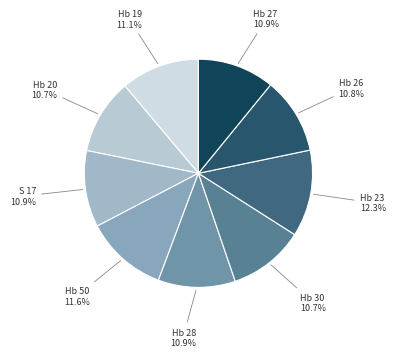

What is the ratio of the value at Hb 27 to the value at Hb 50?

0.9